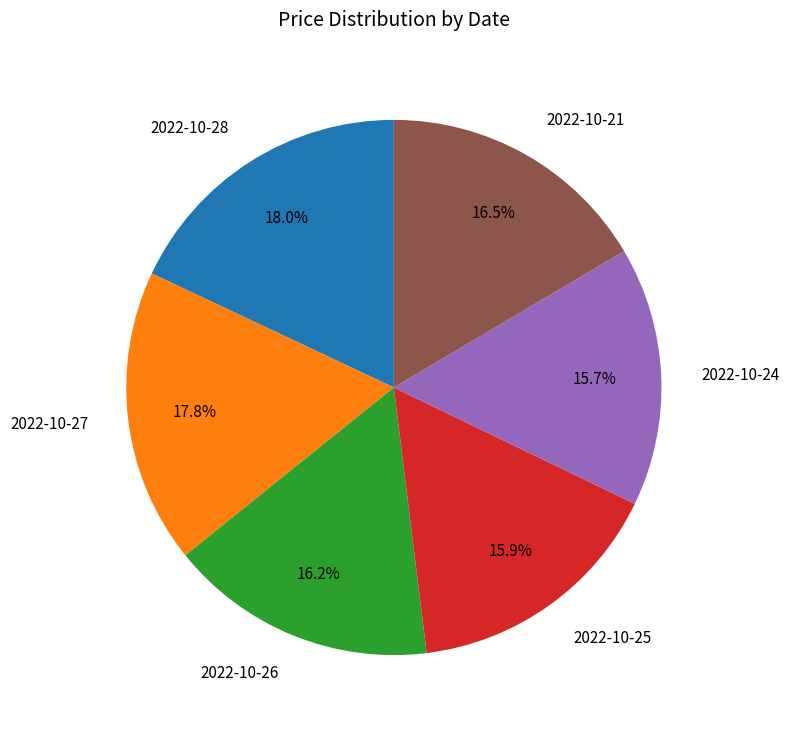

Does any single category account for the majority?

No